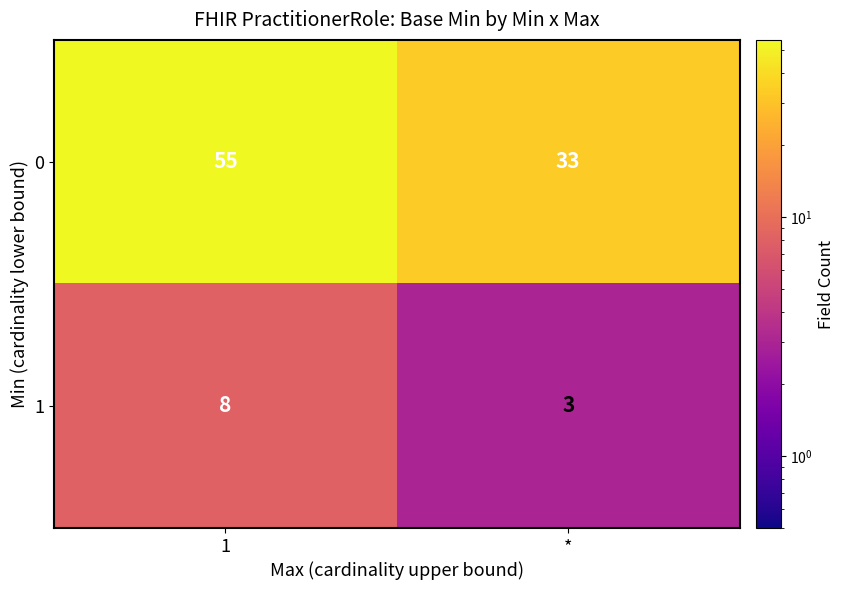

Between 1 and *, which series saw the biggest shift?

0